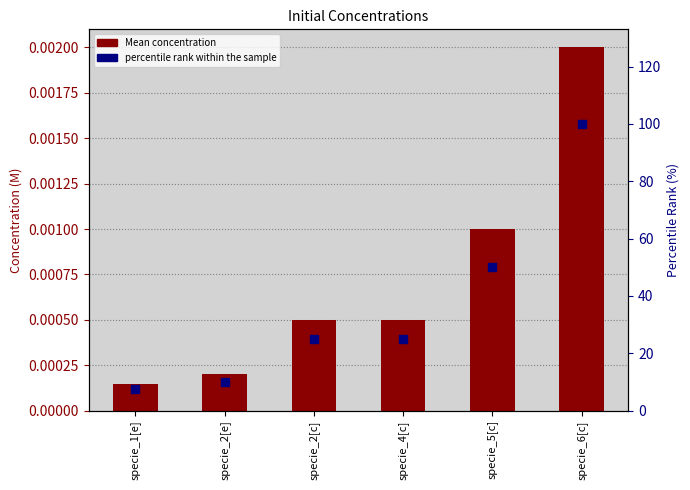

What is the total value across all series at specie_2[c]?

25.0